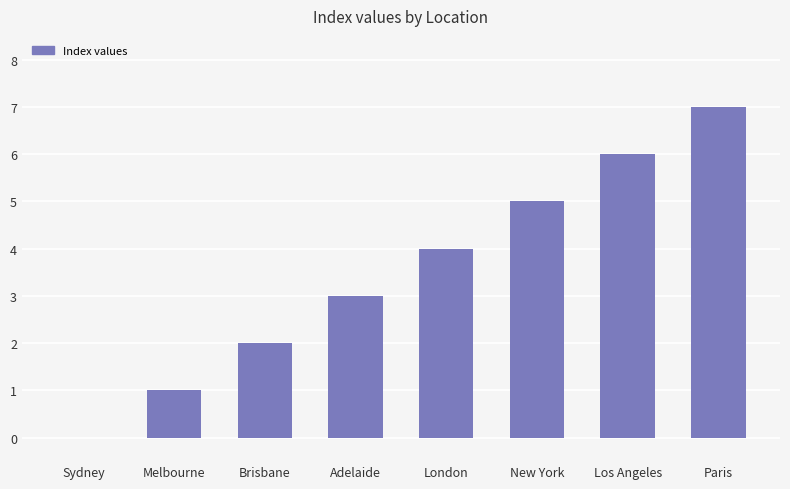

Between Paris and Brisbane, which is larger?

Paris